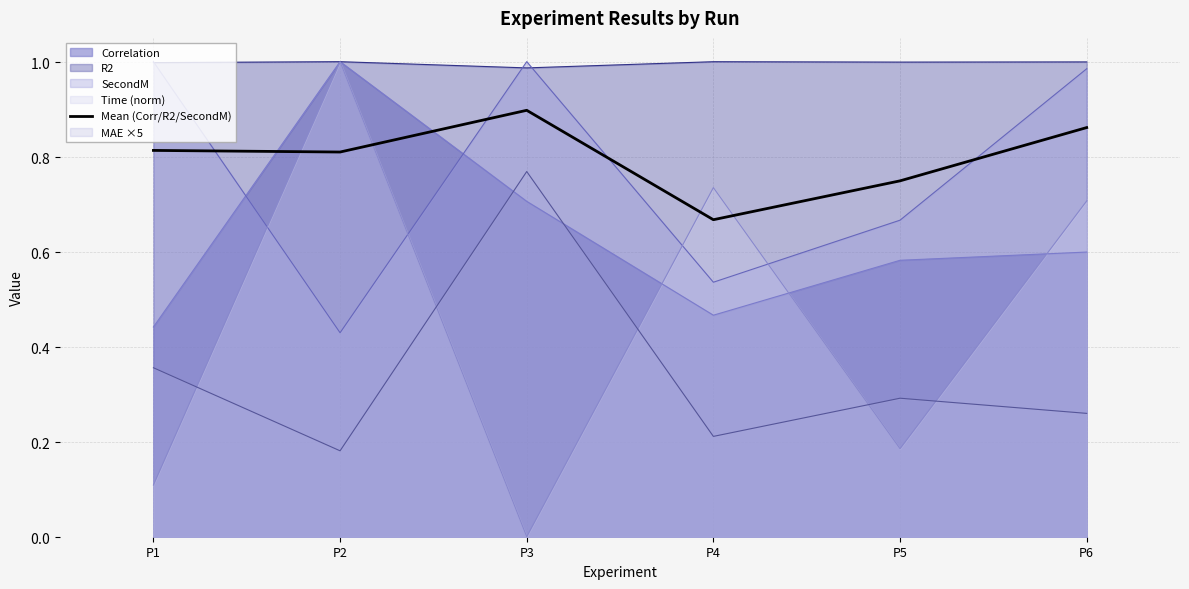

Which category has the highest value across all series?

P3